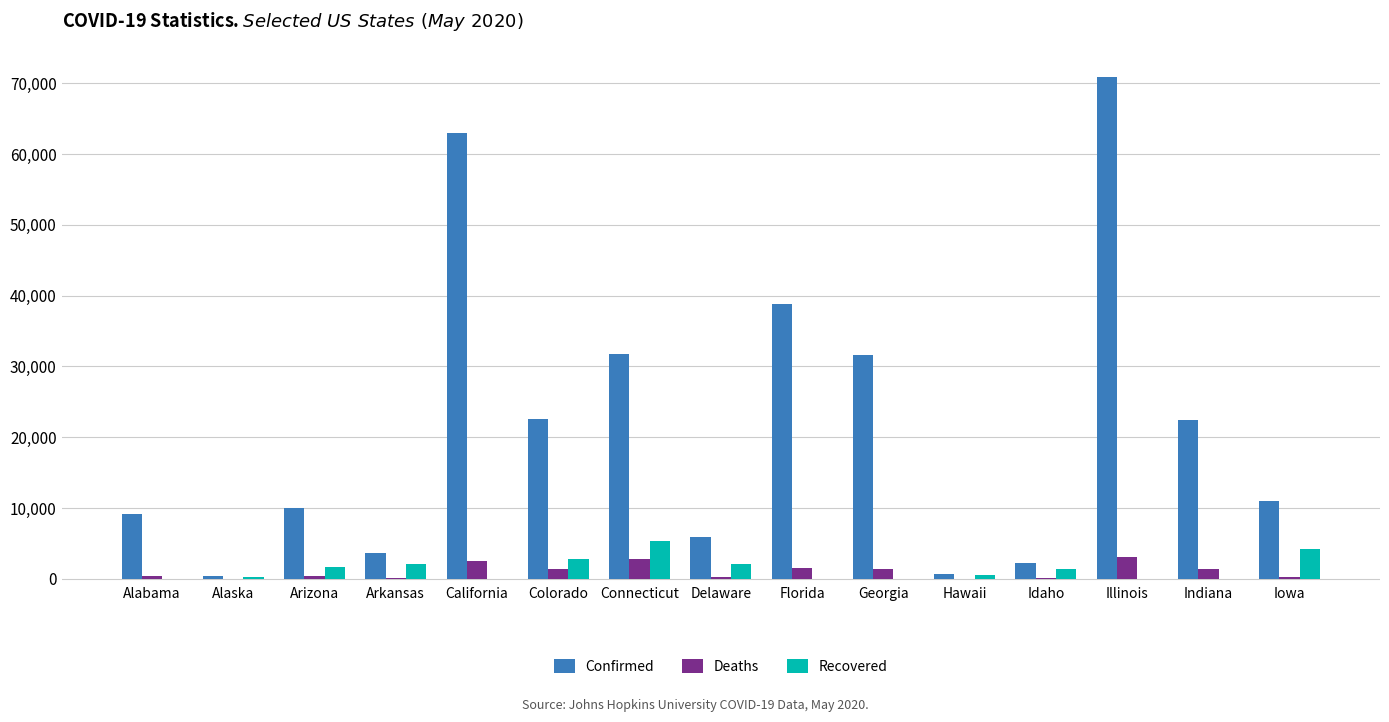

Between Connecticut and Delaware, which series saw the biggest shift?

Confirmed